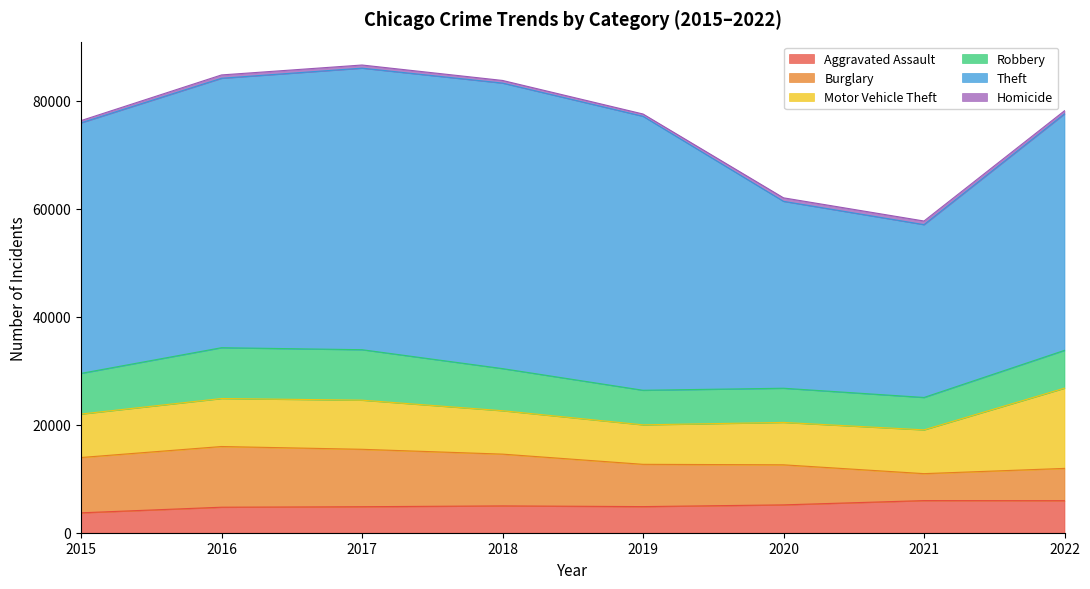

Reading left to right, transcribe all the data shown in this chart.

Aggravated Assault: 2015=3690	2016=4728	2017=4819	2018=4973	2019=4840	2020=5162	2021=5953	2022=5937
Burglary: 2015=10247	2016=11246	2017=10640	2018=9591	2019=7834	2020=7422	2021=4995	2022=5982
Motor Vehicle Theft: 2015=8054	2016=8897	2017=9104	2018=8043	2019=7316	2020=7855	2021=8111	2022=14868
Robbery: 2015=7534	2016=9414	2017=9351	2018=7804	2019=6408	2020=6334	2021=6004	2022=7003
Theft: 2015=46425	2016=49927	2017=52172	2018=52906	2019=50768	2020=34633	2021=32025	2022=43824
Homicide: 2015=416	2016=616	2017=581	2018=490	2019=425	2020=651	2021=672	2022=575